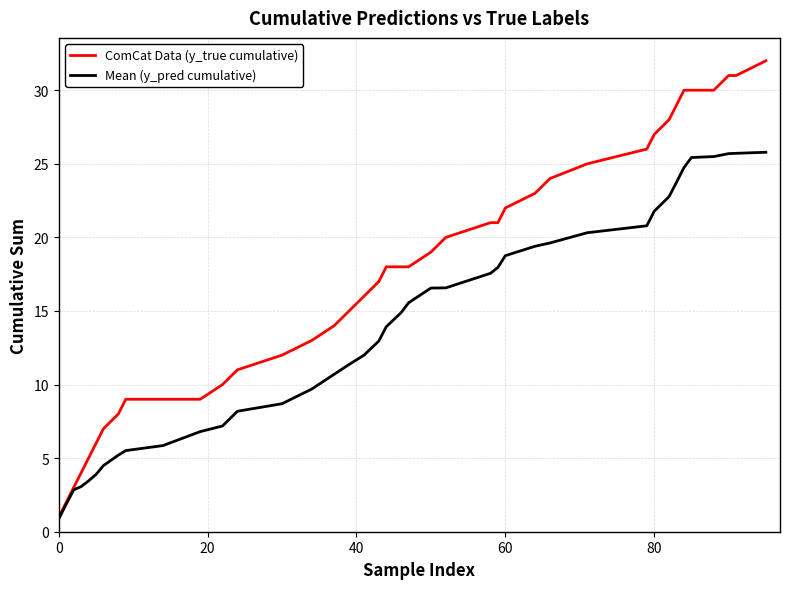

Is this an area chart (filled region under the line)?

No